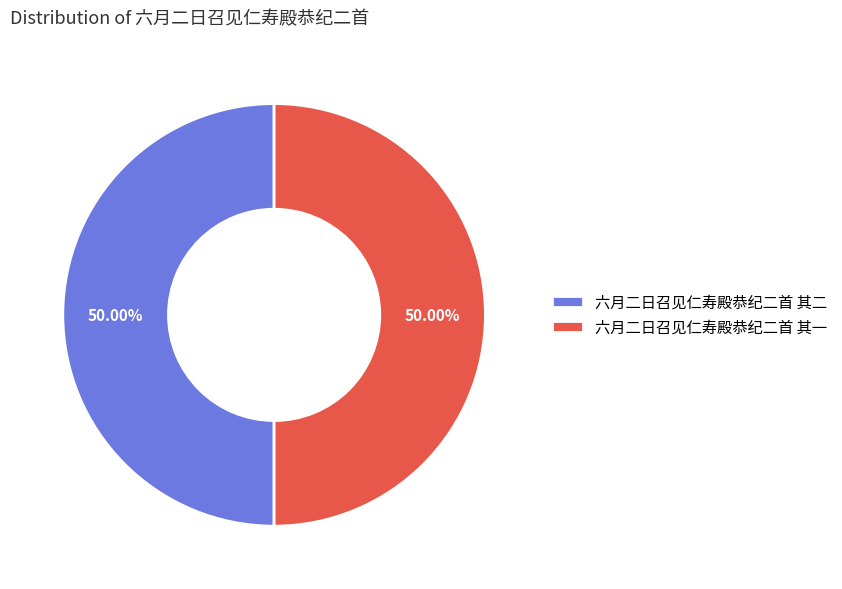

What is the ratio of the value at 六月二日召见仁寿殿恭纪二首 其一 to the value at 六月二日召见仁寿殿恭纪二首 其二?

1.0